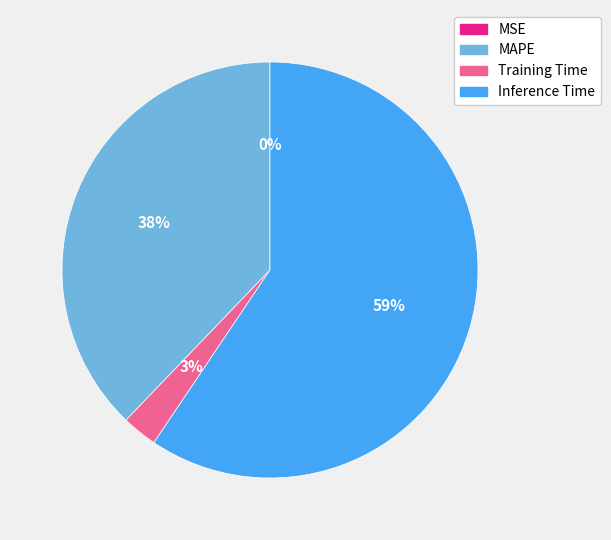

To the nearest percent, what is the difference between the largest and smallest slice percentages?

59%